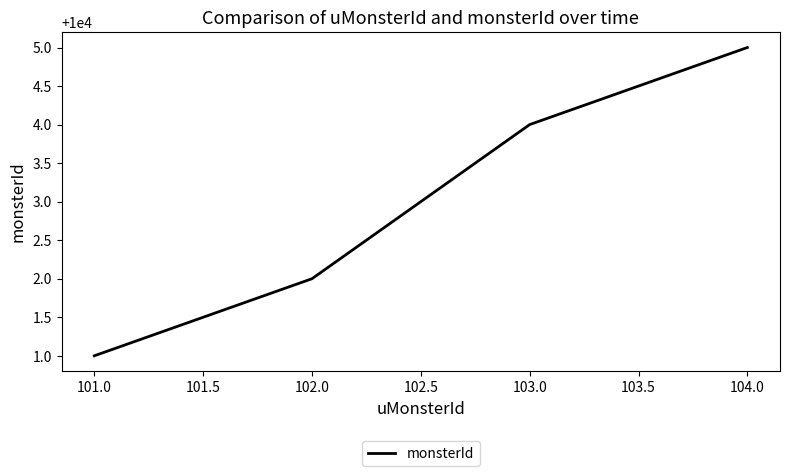

List the labels in order of value, smallest first.

101.0, 102.0, 103.0, 104.0